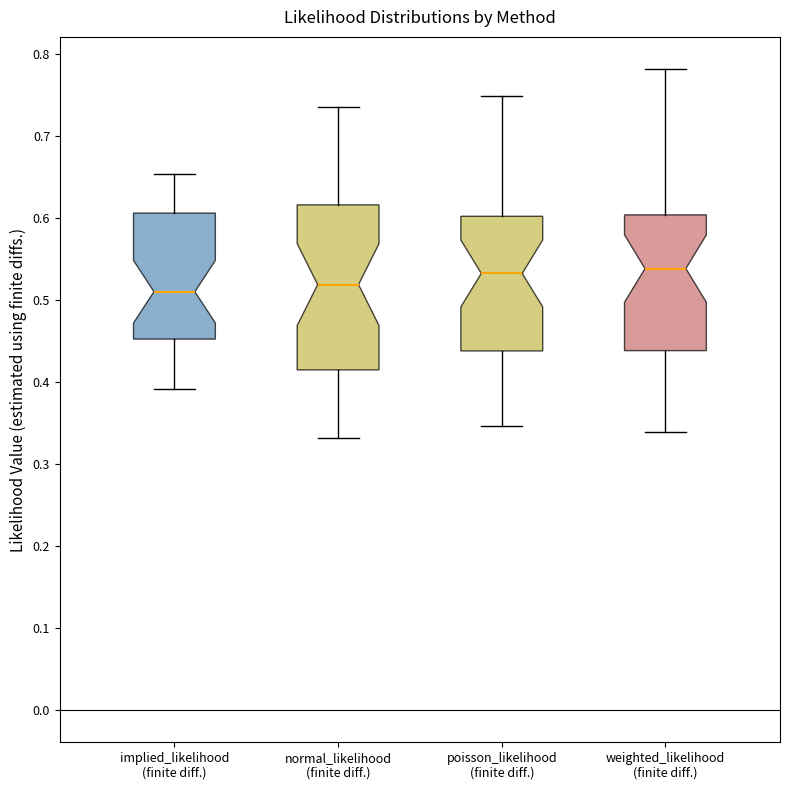

Comparing the boxes themselves (not the whiskers), which one is the tallest?

normal_likelihood (finite diff.)